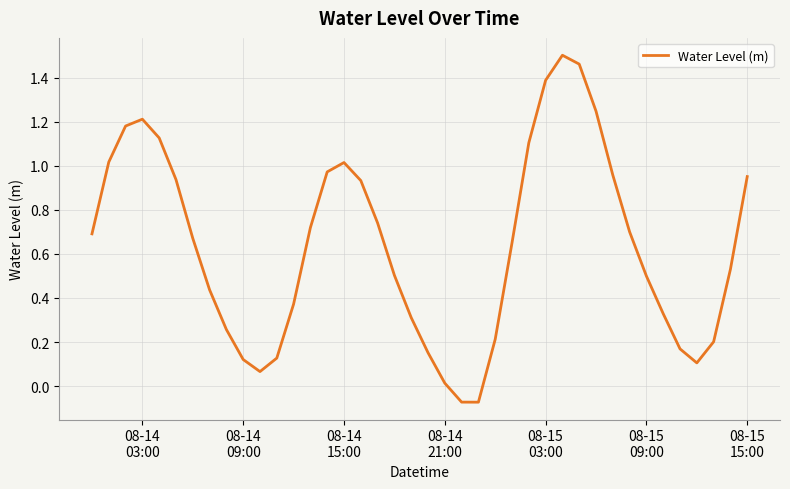

What is the value of the 25th point from the left?

0.2